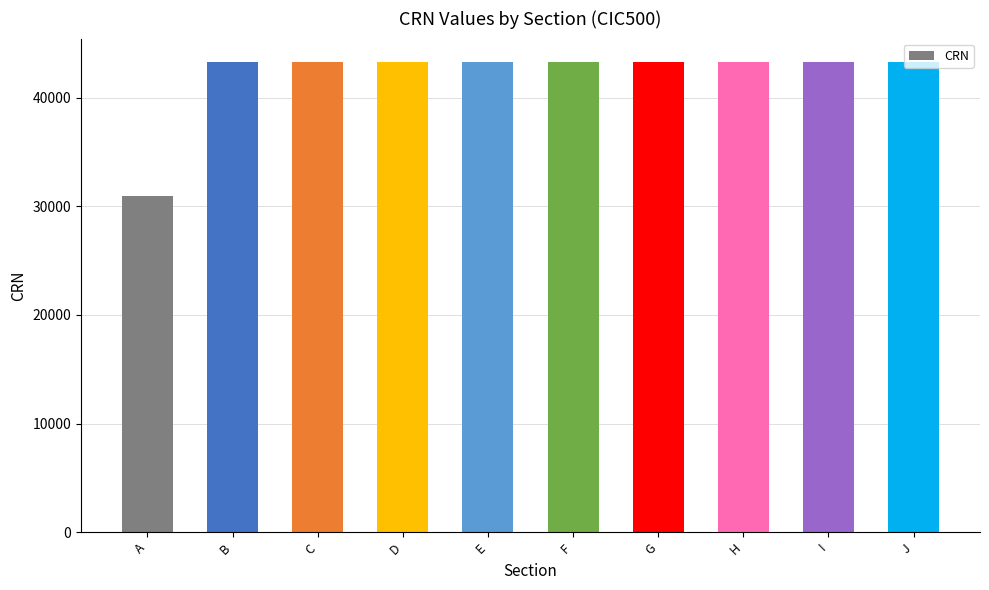

Which category has the lowest value across all series?

A